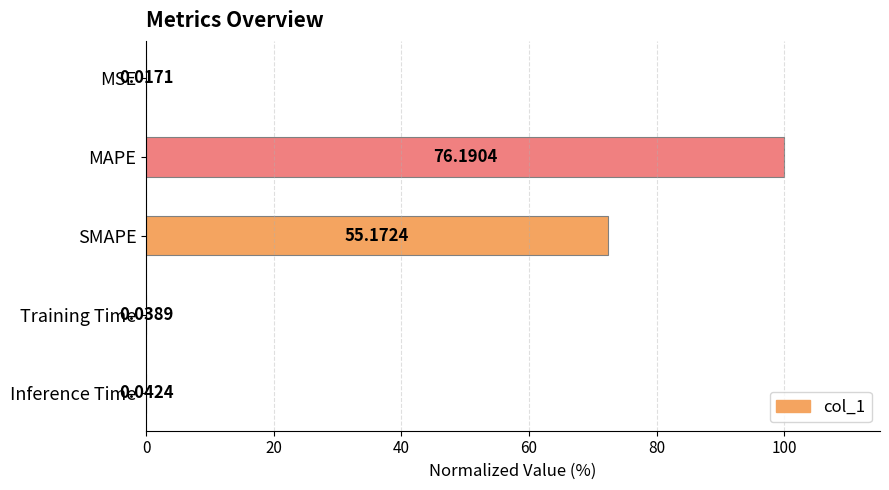

What is the sum of all values?

172.5